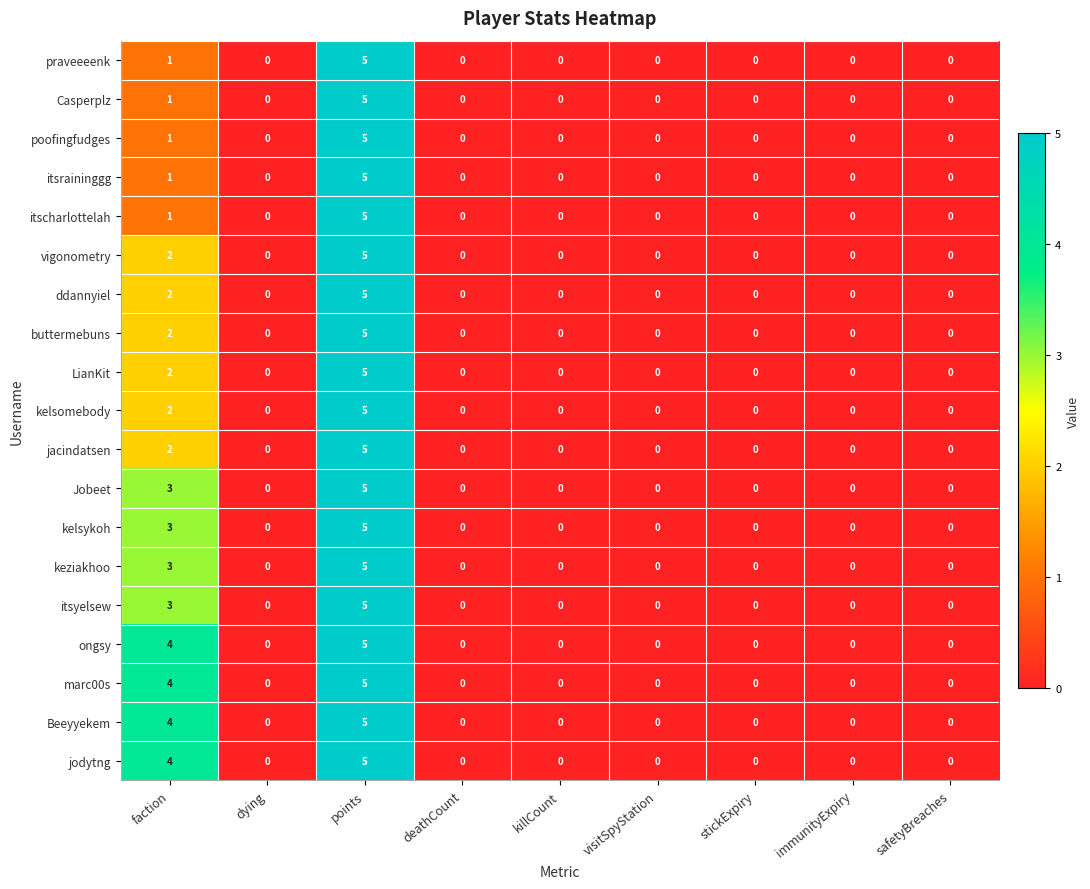

At which category is the sum across all series the highest?

points